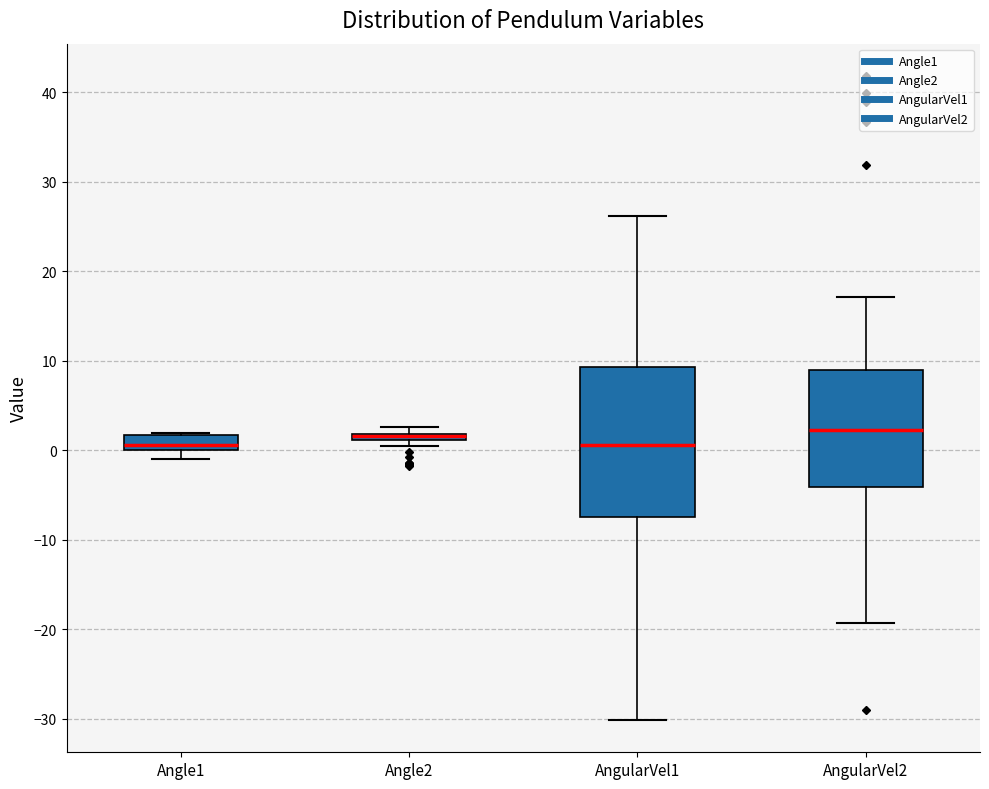

Which box is the tallest, from its lower edge to its upper edge?

AngularVel1